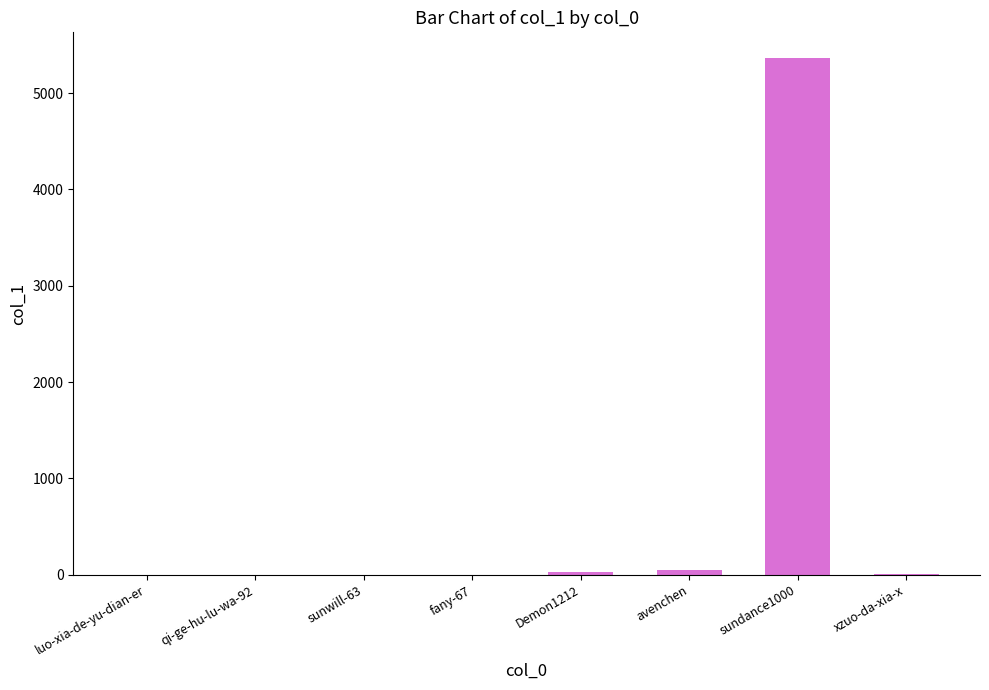

What is the maximum value shown in the chart?

5363